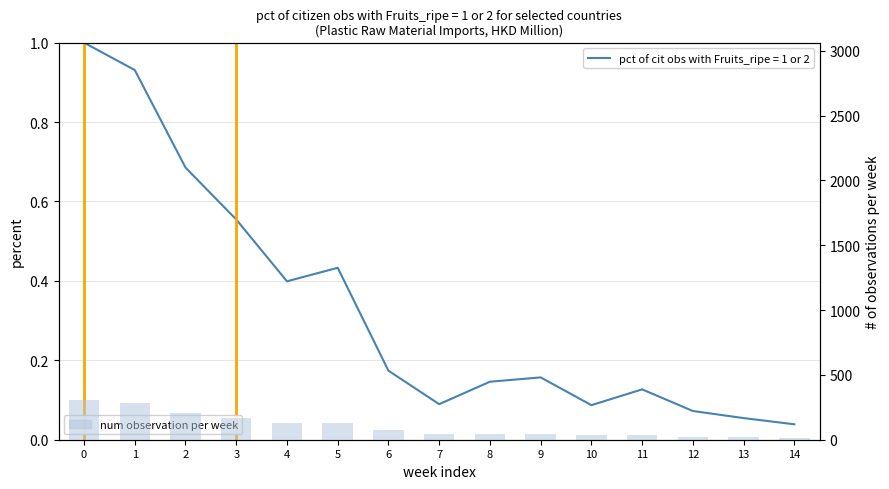

What is the average value?

103.4